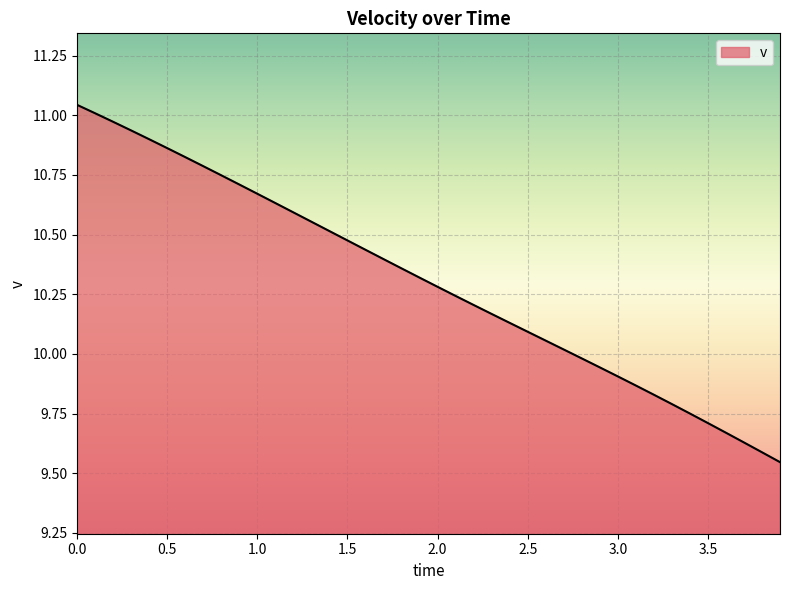

How many lines are shown in the chart?

1